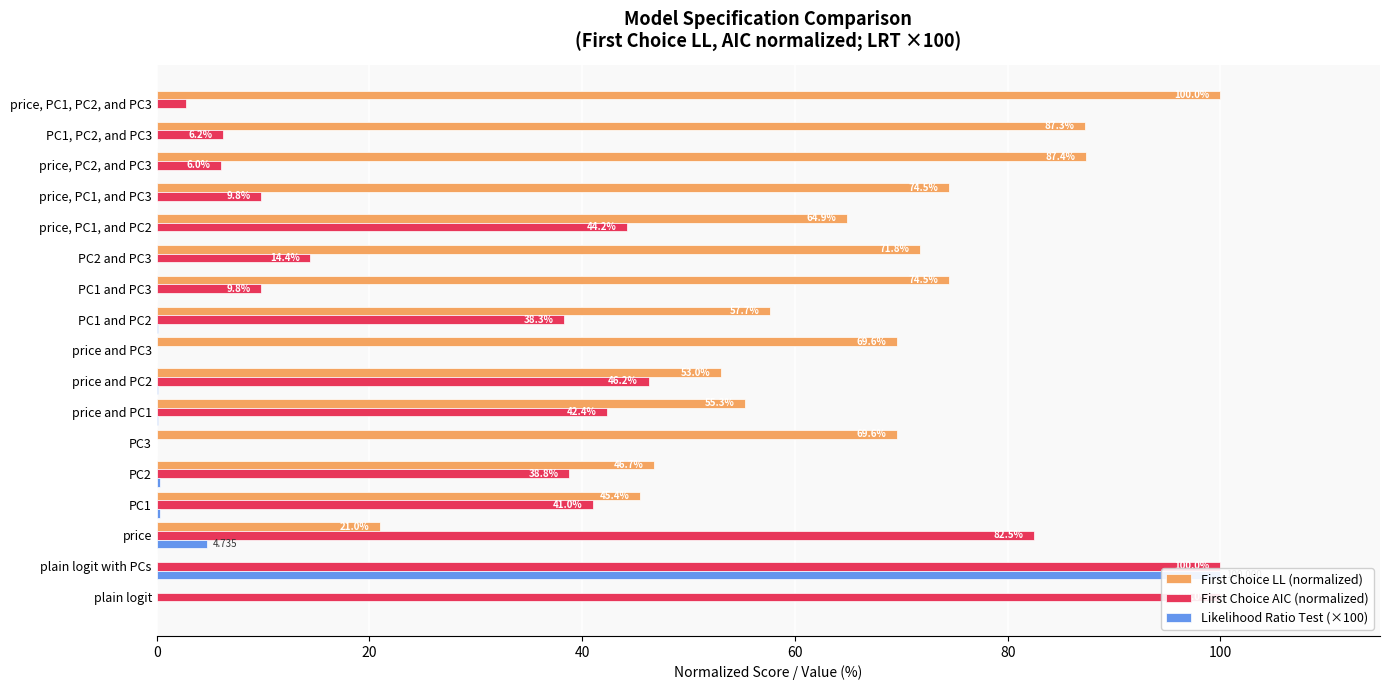

Which series has the largest total across all categories?

First Choice LL (normalized)